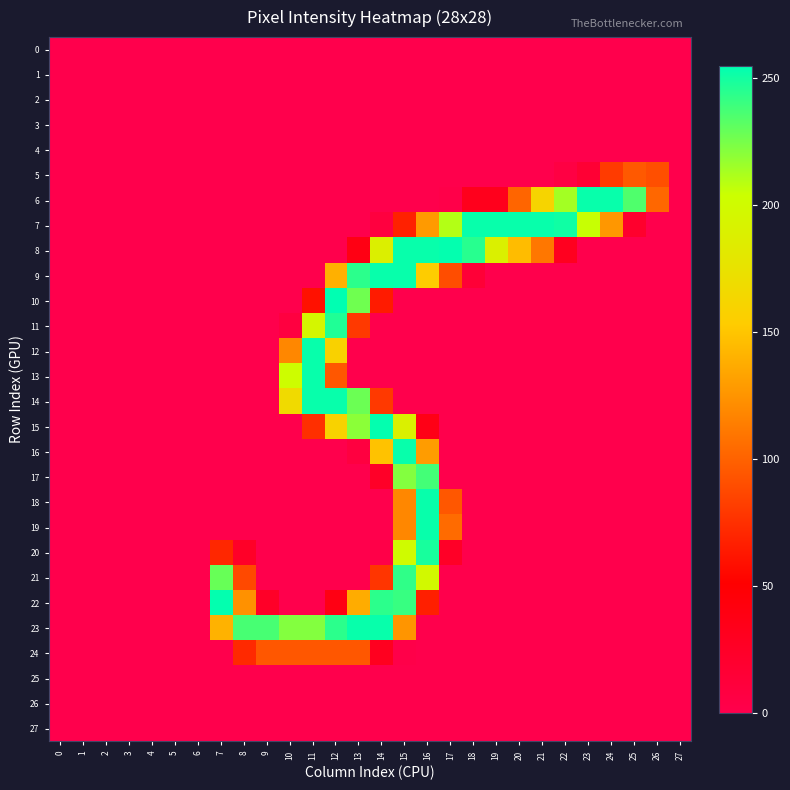

Reading right to left, extract all data points from this chart.

0: 27=0	26=0	25=0	24=0	23=0	22=0	21=0	20=0	19=0	18=0	17=0	16=0	15=0	14=0	13=0	12=0	11=0	10=0	9=0	8=0	7=0	6=0	5=0	4=0	3=0	2=0	1=0	0=0
1: 27=0	26=0	25=0	24=0	23=0	22=0	21=0	20=0	19=0	18=0	17=0	16=0	15=0	14=0	13=0	12=0	11=0	10=0	9=0	8=0	7=0	6=0	5=0	4=0	3=0	2=0	1=0	0=0
2: 27=0	26=0	25=0	24=0	23=0	22=0	21=0	20=0	19=0	18=0	17=0	16=0	15=0	14=0	13=0	12=0	11=0	10=0	9=0	8=0	7=0	6=0	5=0	4=0	3=0	2=0	1=0	0=0
3: 27=0	26=0	25=0	24=0	23=0	22=0	21=0	20=0	19=0	18=0	17=0	16=0	15=0	14=0	13=0	12=0	11=0	10=0	9=0	8=0	7=0	6=0	5=0	4=0	3=0	2=0	1=0	0=0
4: 27=0	26=0	25=0	24=0	23=0	22=0	21=0	20=0	19=0	18=0	17=0	16=0	15=0	14=0	13=0	12=0	11=0	10=0	9=0	8=0	7=0	6=0	5=0	4=0	3=0	2=0	1=0	0=0
5: 27=0	26=91	25=96	24=81	23=16	22=6	21=0	20=0	19=0	18=0	17=0	16=0	15=0	14=0	13=0	12=0	11=0	10=0	9=0	8=0	7=0	6=0	5=0	4=0	3=0	2=0	1=0	0=0
6: 27=0	26=103	25=235	24=253	23=253	22=214	21=161	20=102	19=32	18=32	17=2	16=0	15=0	14=0	13=0	12=0	11=0	10=0	9=0	8=0	7=0	6=0	5=0	4=0	3=0	2=0	1=0	0=0
7: 27=0	26=0	25=21	24=127	23=205	22=251	21=253	20=253	19=253	18=253	17=210	16=128	15=68	14=9	13=0	12=0	11=0	10=0	9=0	8=0	7=0	6=0	5=0	4=0	3=0	2=0	1=0	0=0
8: 27=0	26=0	25=0	24=0	23=0	22=30	21=111	20=145	19=189	18=245	17=254	16=253	15=253	14=188	13=38	12=0	11=0	10=0	9=0	8=0	7=0	6=0	5=0	4=0	3=0	2=0	1=0	0=0
9: 27=0	26=0	25=0	24=0	23=0	22=0	21=0	20=0	19=0	18=14	17=90	16=153	15=253	14=253	13=244	12=139	11=0	10=0	9=0	8=0	7=0	6=0	5=0	4=0	3=0	2=0	1=0	0=0
10: 27=0	26=0	25=0	24=0	23=0	22=0	21=0	20=0	19=0	18=0	17=0	16=0	15=0	14=65	13=227	12=255	11=60	10=0	9=0	8=0	7=0	6=0	5=0	4=0	3=0	2=0	1=0	0=0
11: 27=0	26=0	25=0	24=0	23=0	22=0	21=0	20=0	19=0	18=0	17=0	16=0	15=0	14=0	13=80	12=247	11=195	10=8	9=0	8=0	7=0	6=0	5=0	4=0	3=0	2=0	1=0	0=0
12: 27=0	26=0	25=0	24=0	23=0	22=0	21=0	20=0	19=0	18=0	17=0	16=0	15=0	14=0	13=0	12=158	11=253	10=119	9=0	8=0	7=0	6=0	5=0	4=0	3=0	2=0	1=0	0=0
13: 27=0	26=0	25=0	24=0	23=0	22=0	21=0	20=0	19=0	18=0	17=0	16=0	15=0	14=0	13=0	12=95	11=253	10=202	9=0	8=0	7=0	6=0	5=0	4=0	3=0	2=0	1=0	0=0
14: 27=0	26=0	25=0	24=0	23=0	22=0	21=0	20=0	19=0	18=0	17=0	16=0	15=0	14=80	13=228	12=253	11=253	10=167	9=0	8=0	7=0	6=0	5=0	4=0	3=0	2=0	1=0	0=0
15: 27=0	26=0	25=0	24=0	23=0	22=0	21=0	20=0	19=0	18=0	17=0	16=36	15=189	14=254	13=220	12=159	11=75	10=0	9=0	8=0	7=0	6=0	5=0	4=0	3=0	2=0	1=0	0=0
16: 27=0	26=0	25=0	24=0	23=0	22=0	21=0	20=0	19=0	18=0	17=0	16=129	15=253	14=148	13=8	12=0	11=0	10=0	9=0	8=0	7=0	6=0	5=0	4=0	3=0	2=0	1=0	0=0
17: 27=0	26=0	25=0	24=0	23=0	22=0	21=0	20=0	19=0	18=0	17=0	16=238	15=222	14=24	13=0	12=0	11=0	10=0	9=0	8=0	7=0	6=0	5=0	4=0	3=0	2=0	1=0	0=0
18: 27=0	26=0	25=0	24=0	23=0	22=0	21=0	20=0	19=0	18=0	17=95	16=253	15=119	14=0	13=0	12=0	11=0	10=0	9=0	8=0	7=0	6=0	5=0	4=0	3=0	2=0	1=0	0=0
19: 27=0	26=0	25=0	24=0	23=0	22=0	21=0	20=0	19=0	18=0	17=105	16=253	15=119	14=0	13=0	12=0	11=0	10=0	9=0	8=0	7=0	6=0	5=0	4=0	3=0	2=0	1=0	0=0
20: 27=0	26=0	25=0	24=0	23=0	22=0	21=0	20=0	19=0	18=0	17=25	16=249	15=200	14=3	13=0	12=0	11=0	10=0	9=0	8=24	7=71	6=0	5=0	4=0	3=0	2=0	1=0	0=0
21: 27=0	26=0	25=0	24=0	23=0	22=0	21=0	20=0	19=0	18=0	17=0	16=198	15=243	14=78	13=0	12=0	11=0	10=0	9=0	8=88	7=229	6=0	5=0	4=0	3=0	2=0	1=0	0=0
22: 27=0	26=0	25=0	24=0	23=0	22=0	21=0	20=0	19=0	18=0	17=0	16=67	15=241	14=244	13=137	12=38	11=0	10=0	9=24	8=124	7=254	6=0	5=0	4=0	3=0	2=0	1=0	0=0
23: 27=0	26=0	25=0	24=0	23=0	22=0	21=0	20=0	19=0	18=0	17=0	16=0	15=126	14=253	13=253	12=244	11=222	10=222	9=237	8=237	7=140	6=0	5=0	4=0	3=0	2=0	1=0	0=0
24: 27=0	26=0	25=0	24=0	23=0	22=0	21=0	20=0	19=0	18=0	17=0	16=0	15=2	14=30	13=95	12=95	11=95	10=95	9=95	8=72	7=0	6=0	5=0	4=0	3=0	2=0	1=0	0=0
25: 27=0	26=0	25=0	24=0	23=0	22=0	21=0	20=0	19=0	18=0	17=0	16=0	15=0	14=0	13=0	12=0	11=0	10=0	9=0	8=0	7=0	6=0	5=0	4=0	3=0	2=0	1=0	0=0
26: 27=0	26=0	25=0	24=0	23=0	22=0	21=0	20=0	19=0	18=0	17=0	16=0	15=0	14=0	13=0	12=0	11=0	10=0	9=0	8=0	7=0	6=0	5=0	4=0	3=0	2=0	1=0	0=0
27: 27=0	26=0	25=0	24=0	23=0	22=0	21=0	20=0	19=0	18=0	17=0	16=0	15=0	14=0	13=0	12=0	11=0	10=0	9=0	8=0	7=0	6=0	5=0	4=0	3=0	2=0	1=0	0=0